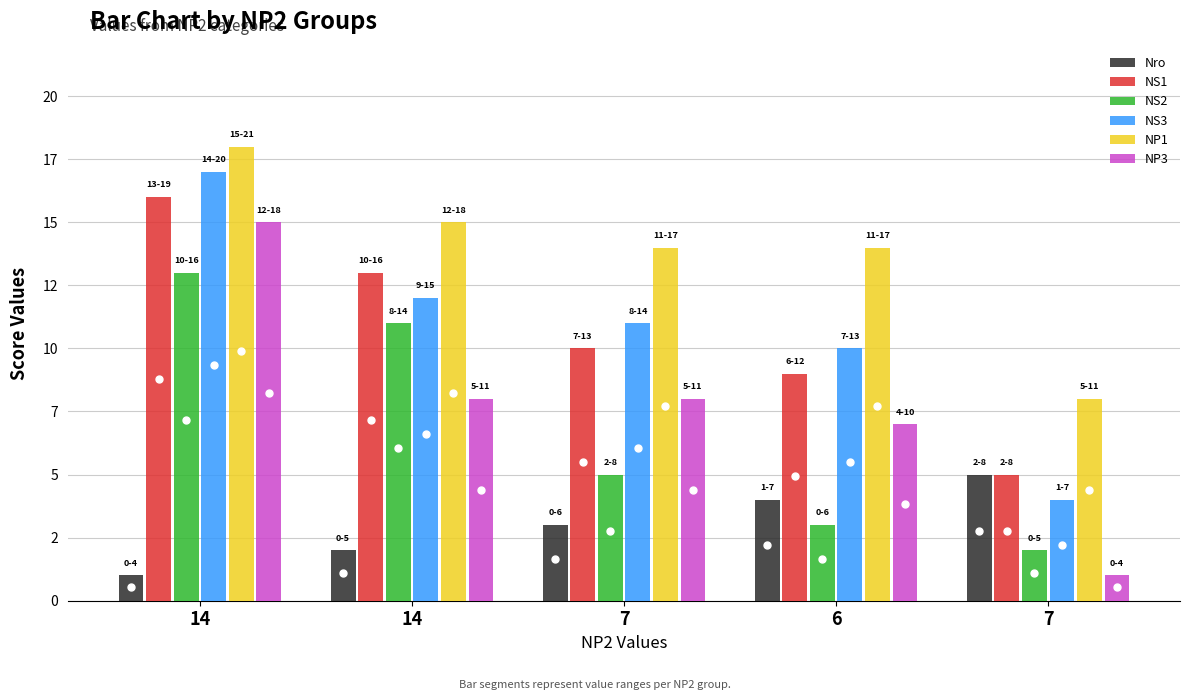

What is the difference between the highest and lowest values at 14?

17